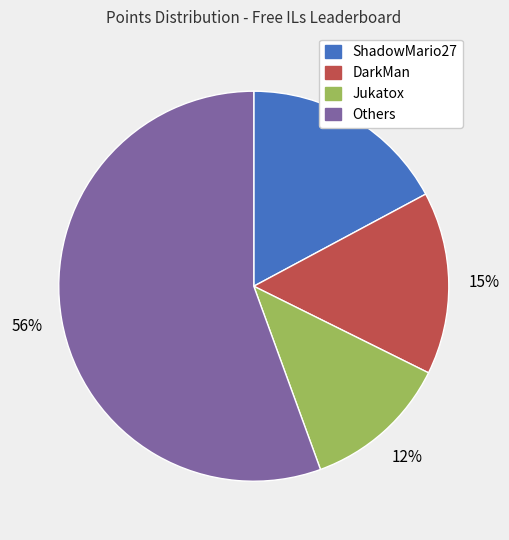

To the nearest percent, what is the average slice percentage?

25%